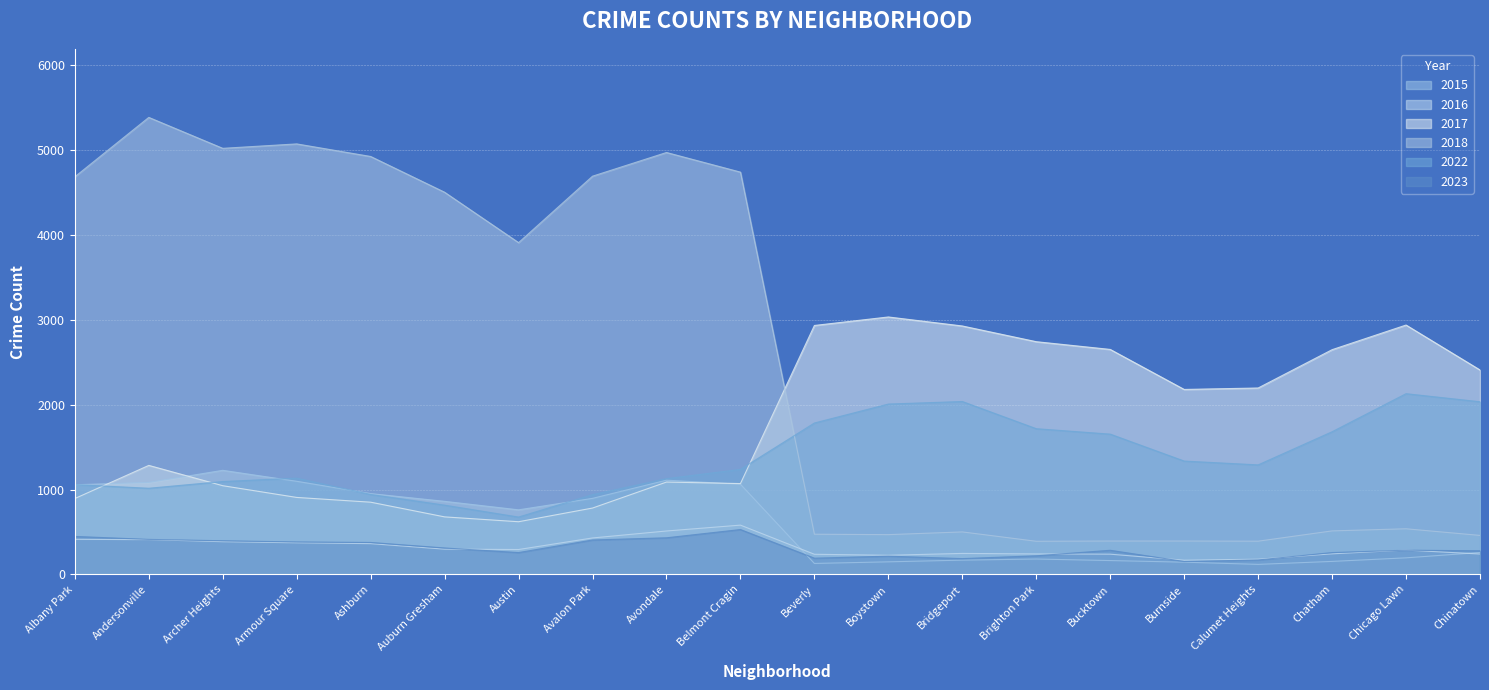

What is the sum of all 2022 values?

27699